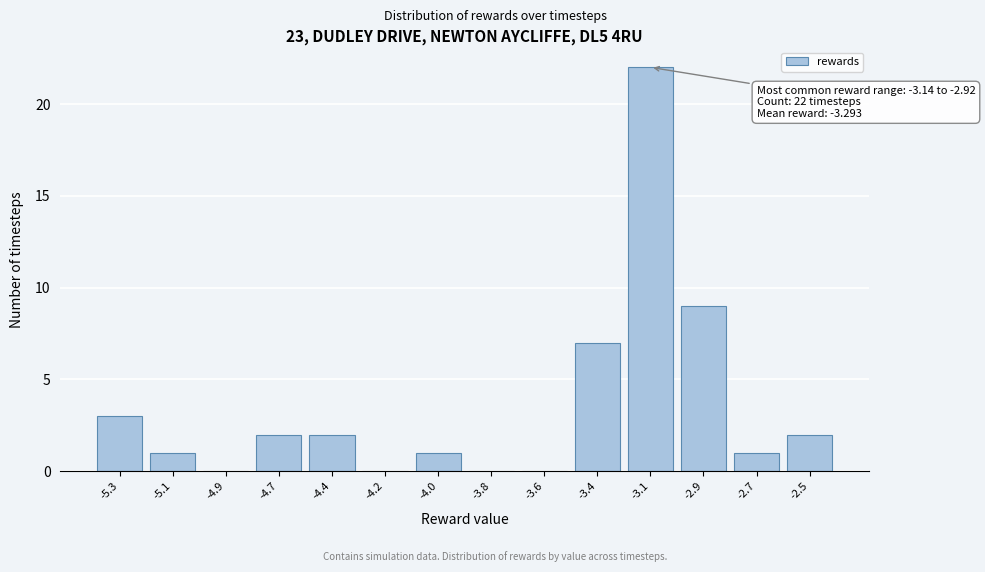

Reading left to right, transcribe all the data shown in this chart.

-5.3=3	-5.1=1	-4.9=0	-4.7=2	-4.4=2	-4.2=0	-4.0=1	-3.8=0	-3.6=0	-3.4=7	-3.1=22	-2.9=9	-2.7=1	-2.5=2